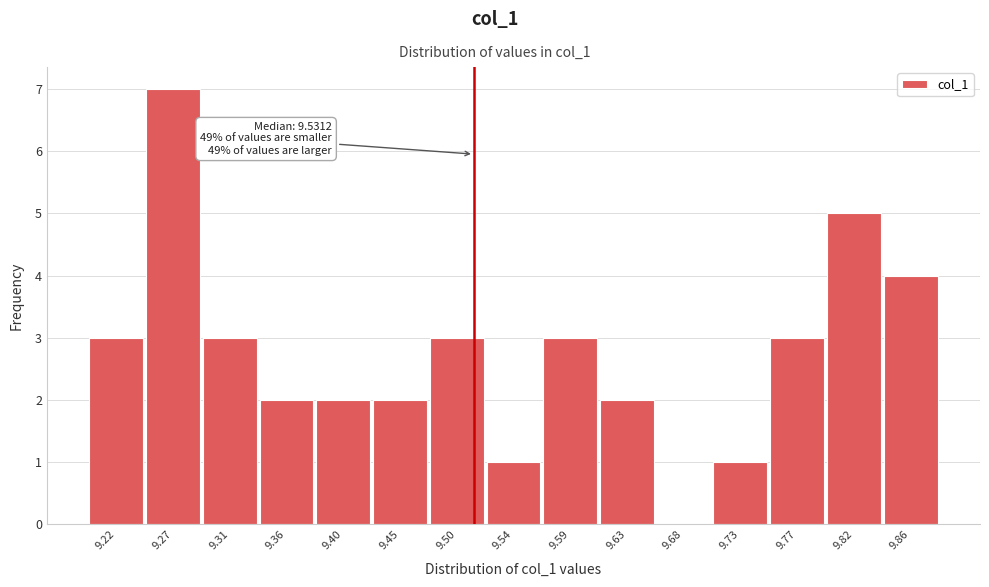

Reading left to right, what are all the values shown in this chart?

9.22=3	9.27=7	9.31=3	9.36=2	9.40=2	9.45=2	9.50=3	9.54=1	9.59=3	9.63=2	9.68=0	9.73=1	9.77=3	9.82=5	9.86=4